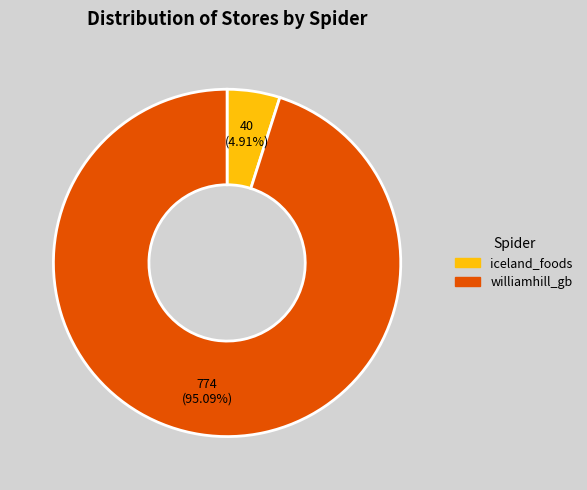

To the nearest percent, what is the difference between the williamhill_gb and iceland_foods slice percentages?

90%